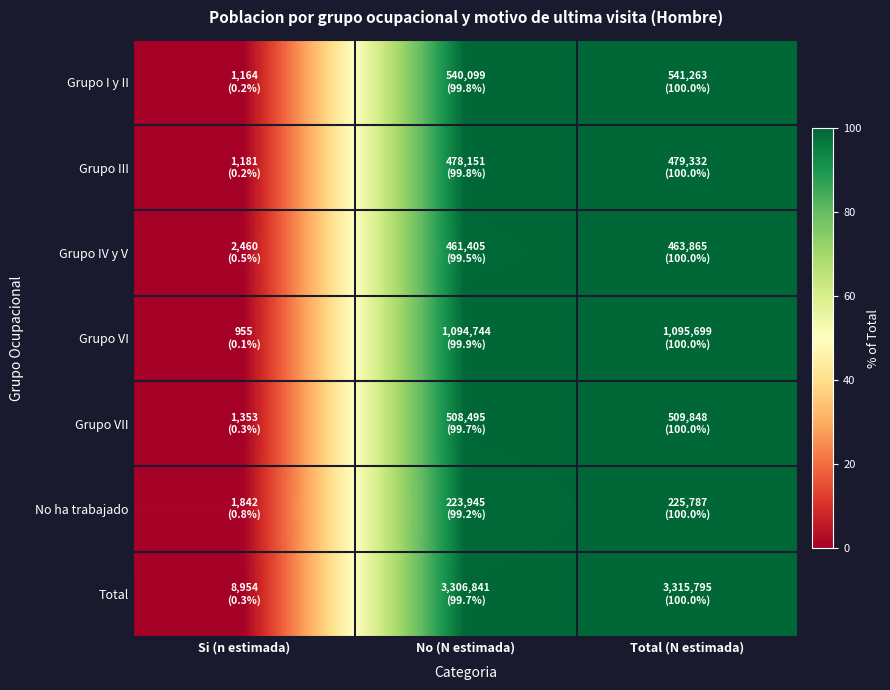

Reading left to right, list all the values displayed in this chart.

Grupo I y II: Si (n estimada)=0.2	No (N estimada)=99.8	Total (N estimada)=100.0
Grupo III: Si (n estimada)=0.2	No (N estimada)=99.8	Total (N estimada)=100.0
Grupo IV y V: Si (n estimada)=0.5	No (N estimada)=99.5	Total (N estimada)=100.0
Grupo VI: Si (n estimada)=0.1	No (N estimada)=99.9	Total (N estimada)=100.0
Grupo VII: Si (n estimada)=0.3	No (N estimada)=99.7	Total (N estimada)=100.0
No ha trabajado: Si (n estimada)=0.8	No (N estimada)=99.2	Total (N estimada)=100.0
Total: Si (n estimada)=0.3	No (N estimada)=99.7	Total (N estimada)=100.0